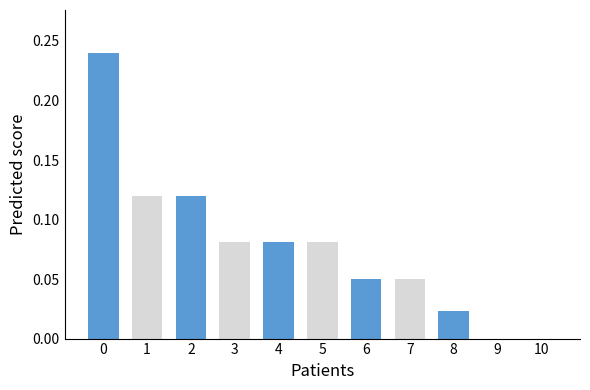

The chart shows a value of 0.0 at 3. True or false?

False